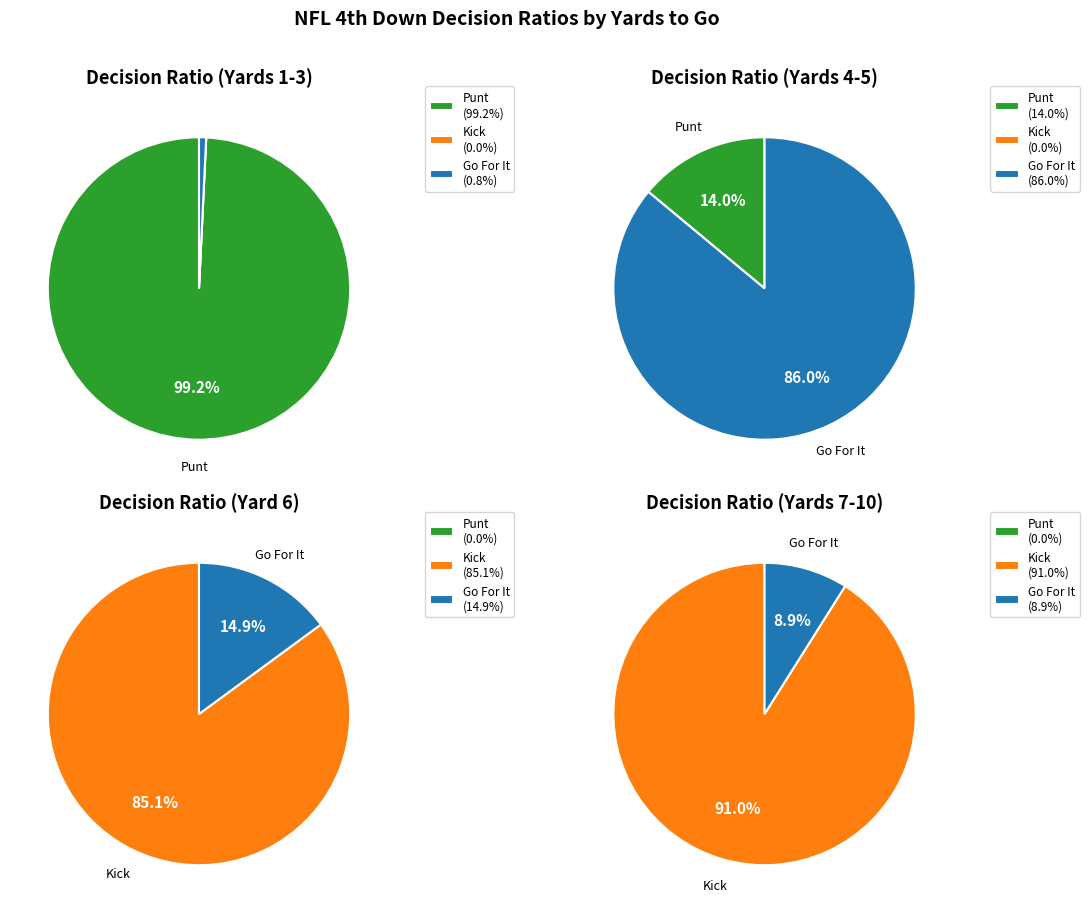

Between 1 and 3, which series saw the biggest shift?

gofor